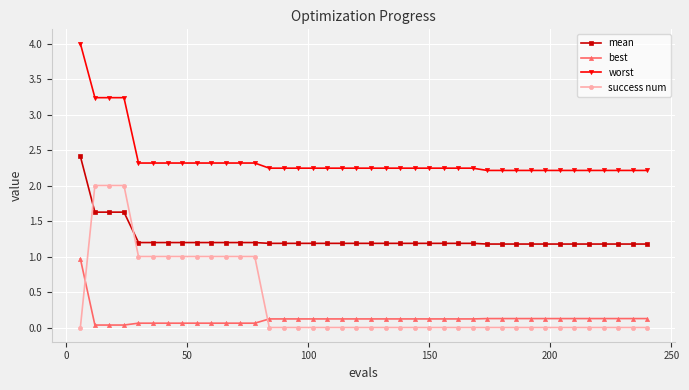

What is the value of the mean point at the 9th from the left?

1.2